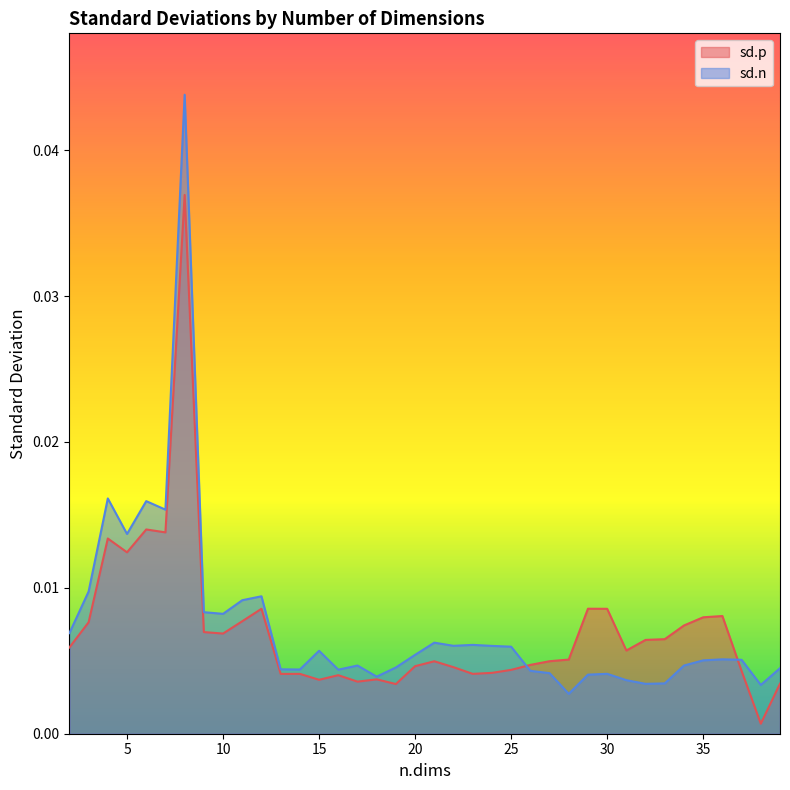

The value of sd.n at 10 is 0.0. True or false?

False